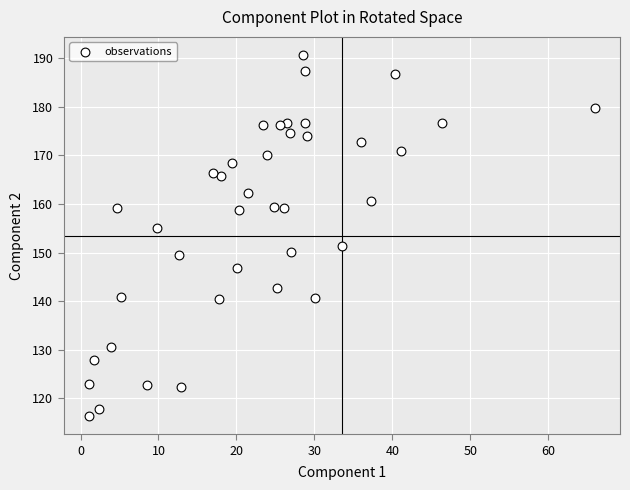

What is the range of Y values (max minus min)?

74.4